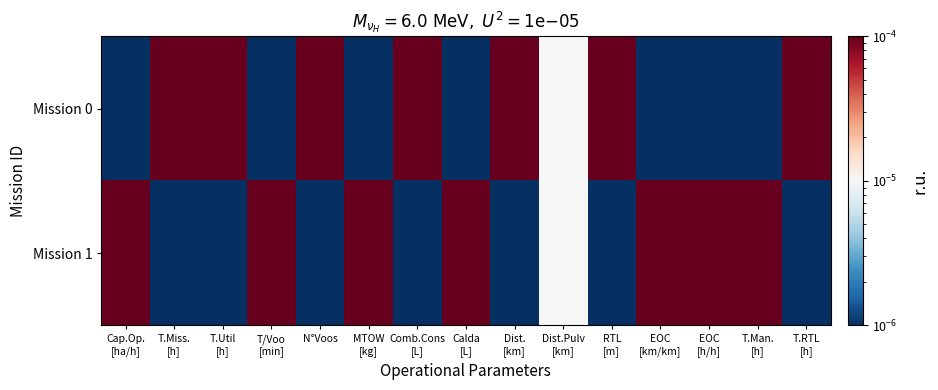

At which category does the chart reach its peak across all series?

T.Miss.
[h]